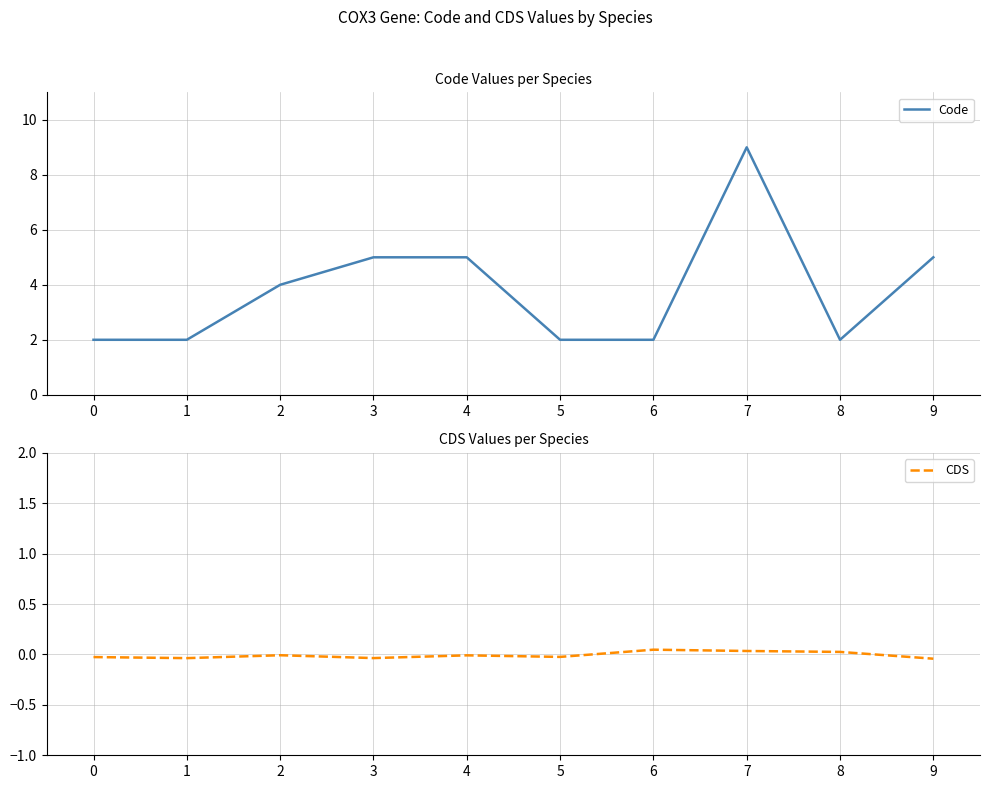

Between 2 and 6, which series saw the biggest shift?

Code